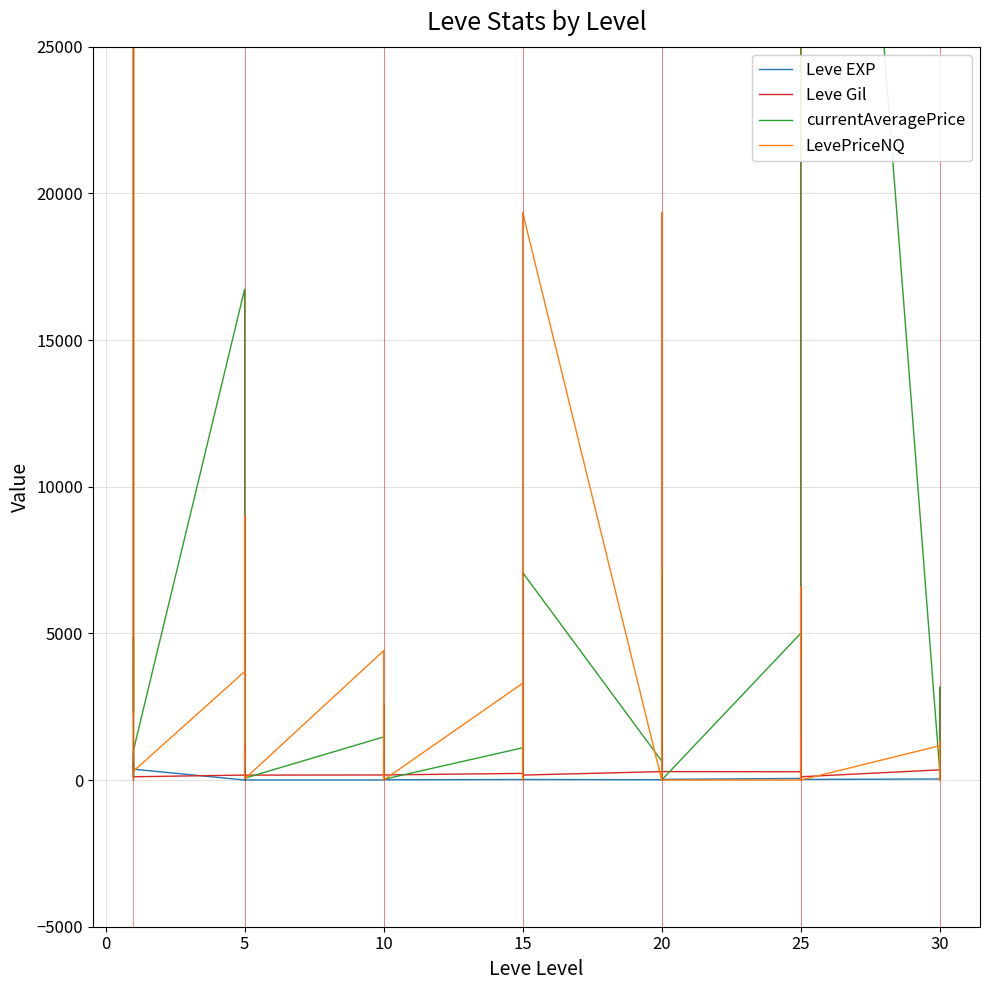

Count the number of data series in this chart.

4